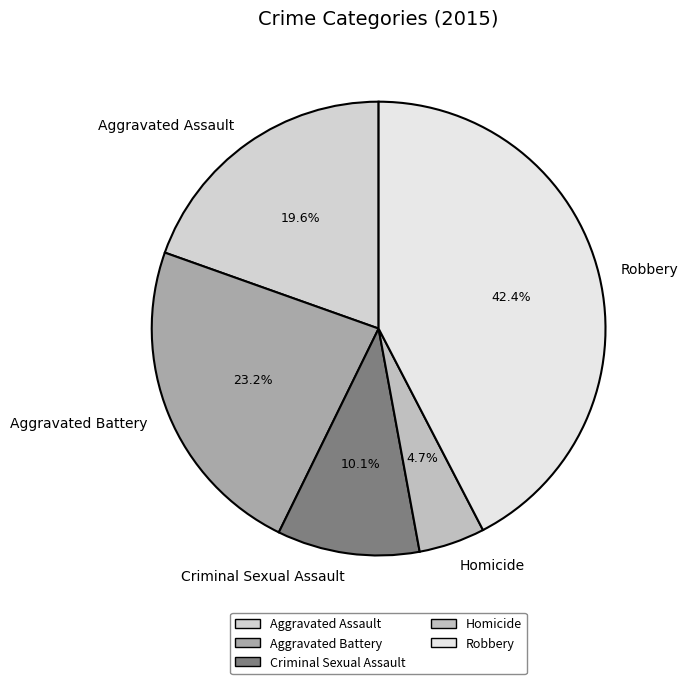

The Robbery slice represents 29% of the pie. True or false?

False